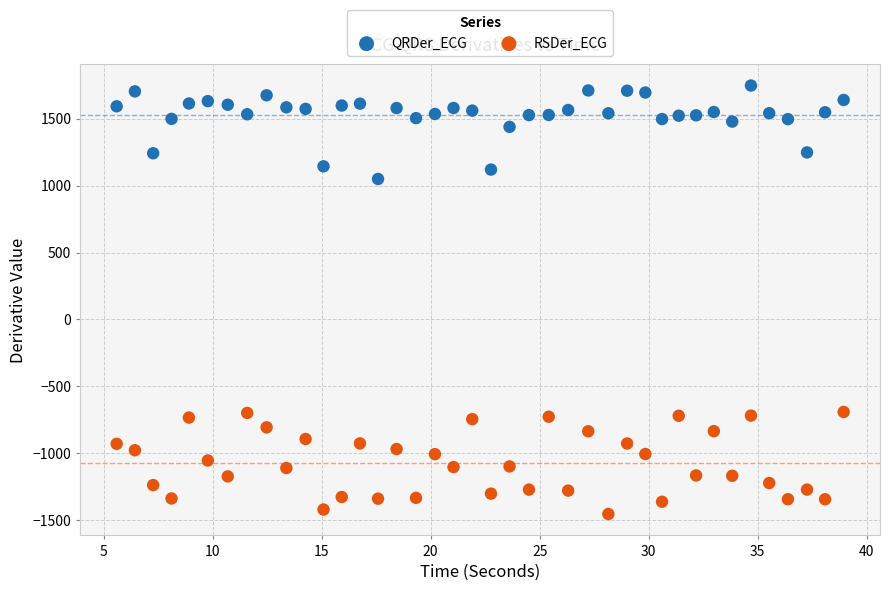

Which series reaches the maximum Y coordinate?

QRDer_ECG